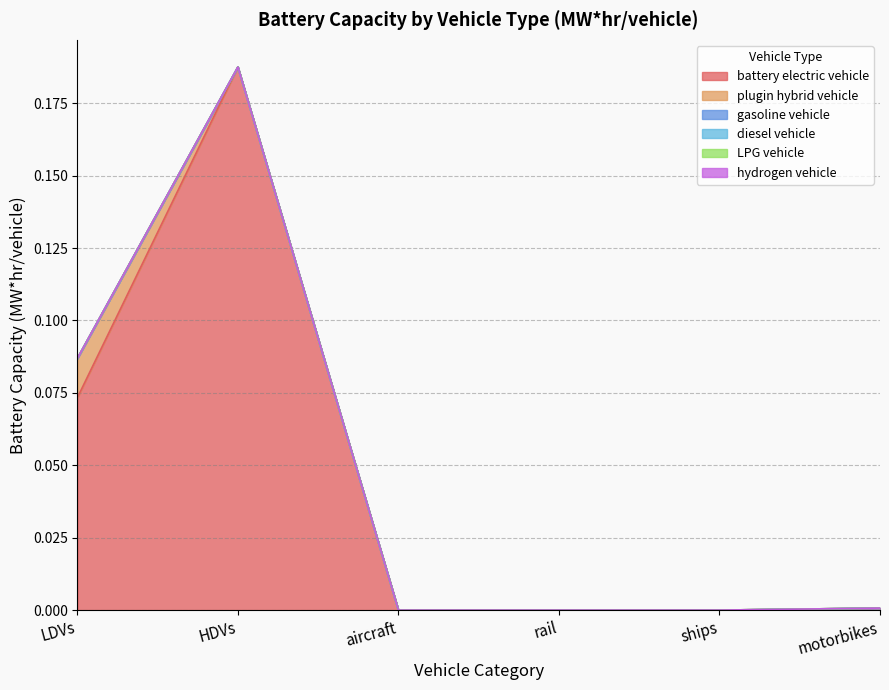

True or false: plugin hybrid vehicle and hydrogen vehicle intersect in this chart.

False